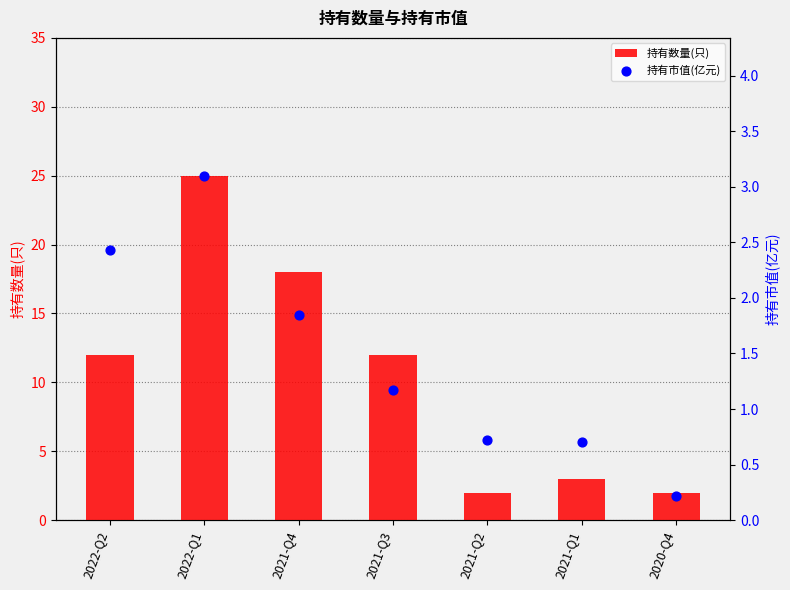

Which series contains the highest Y value?

持有数量(只)